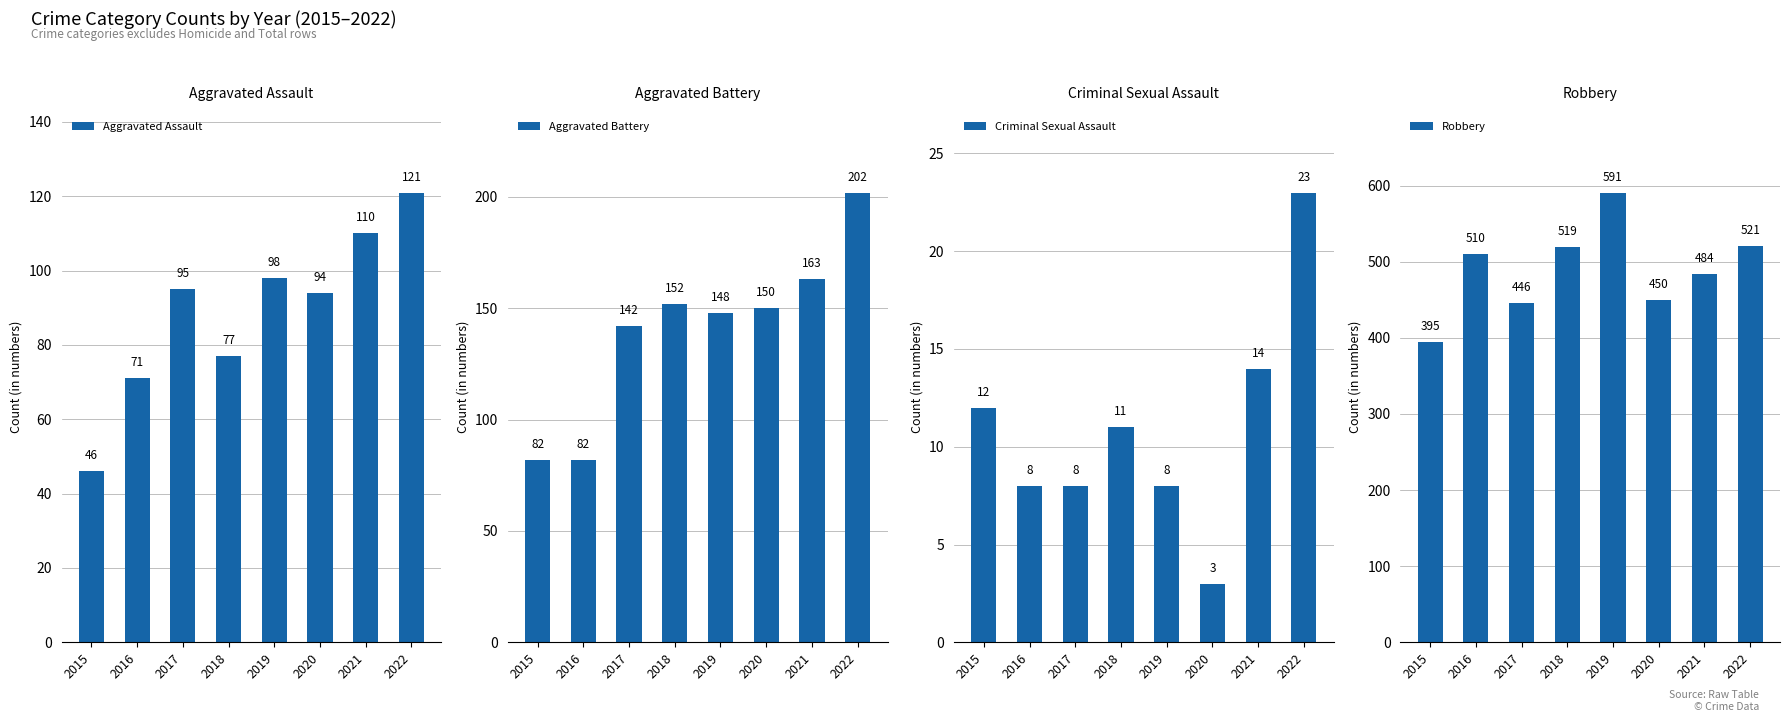

What is the difference between the second highest and minimum values in the Aggravated Assault series?

64